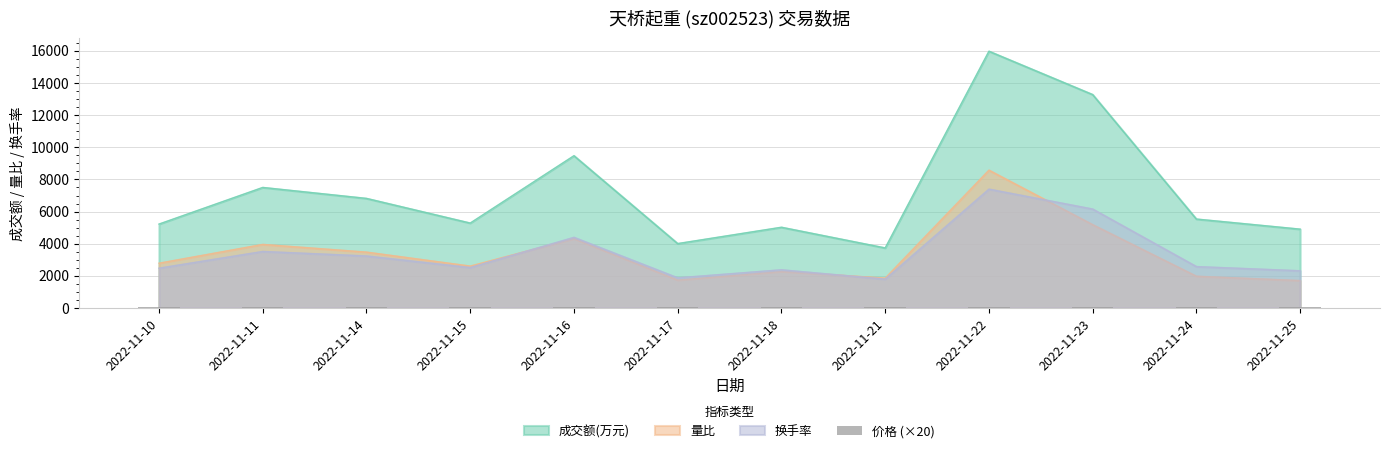

How many bars are there in total?

12